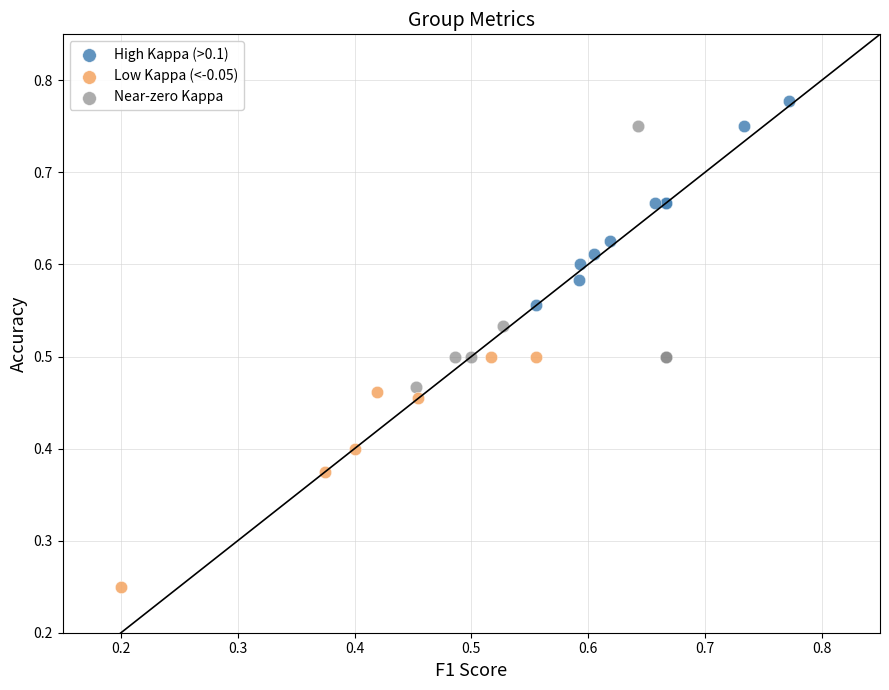

Which series contains the lowest Y value?

Low Kappa (<-0.05)